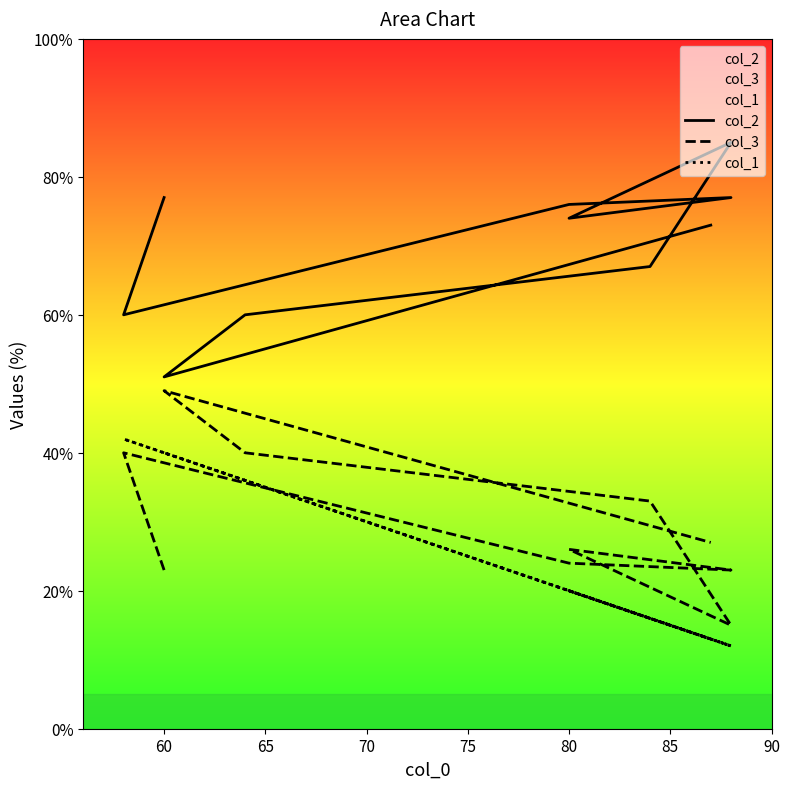

At which category is the sum across all series the highest?

60